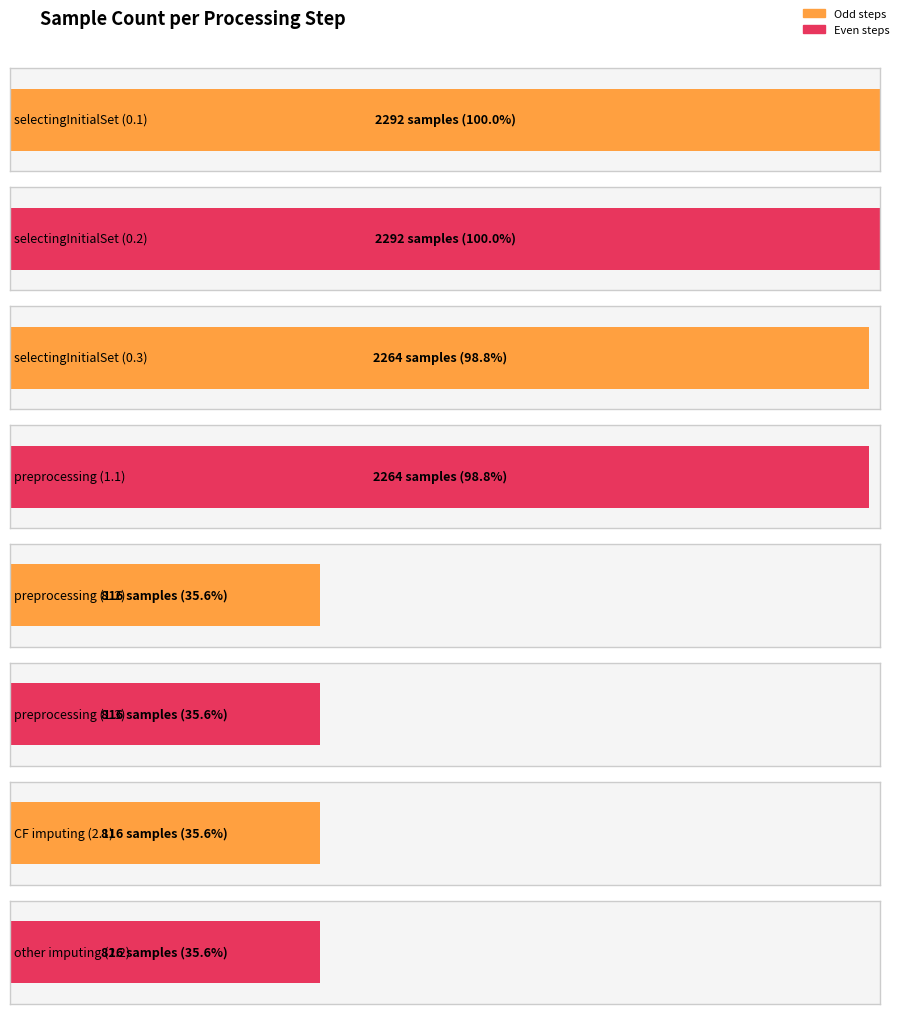

What is the ratio of the value at 1.3 preprocessing to the value at 1.2 preprocessing?

1.0